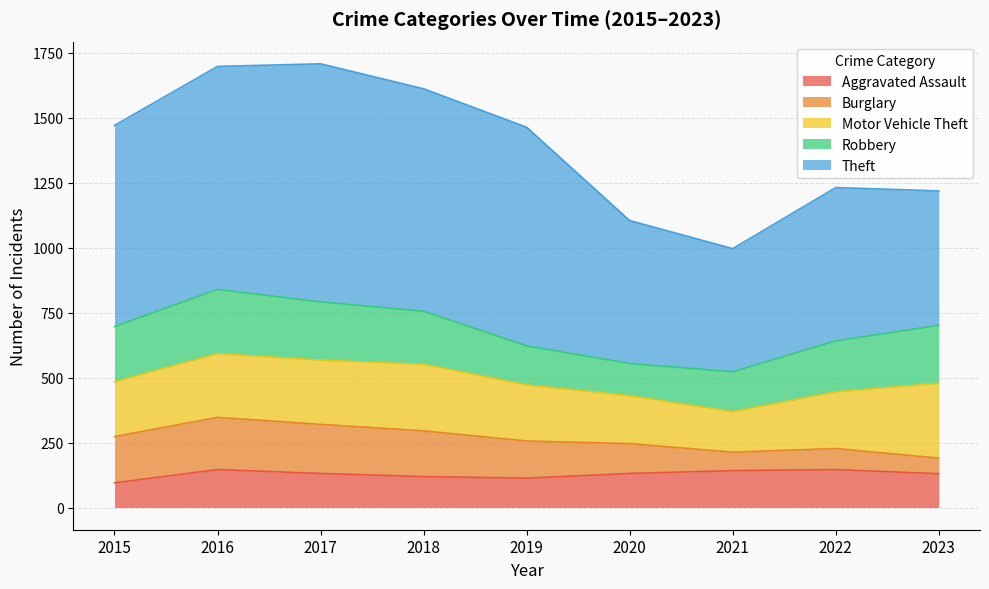

How many values in the Theft series are below 774?

4